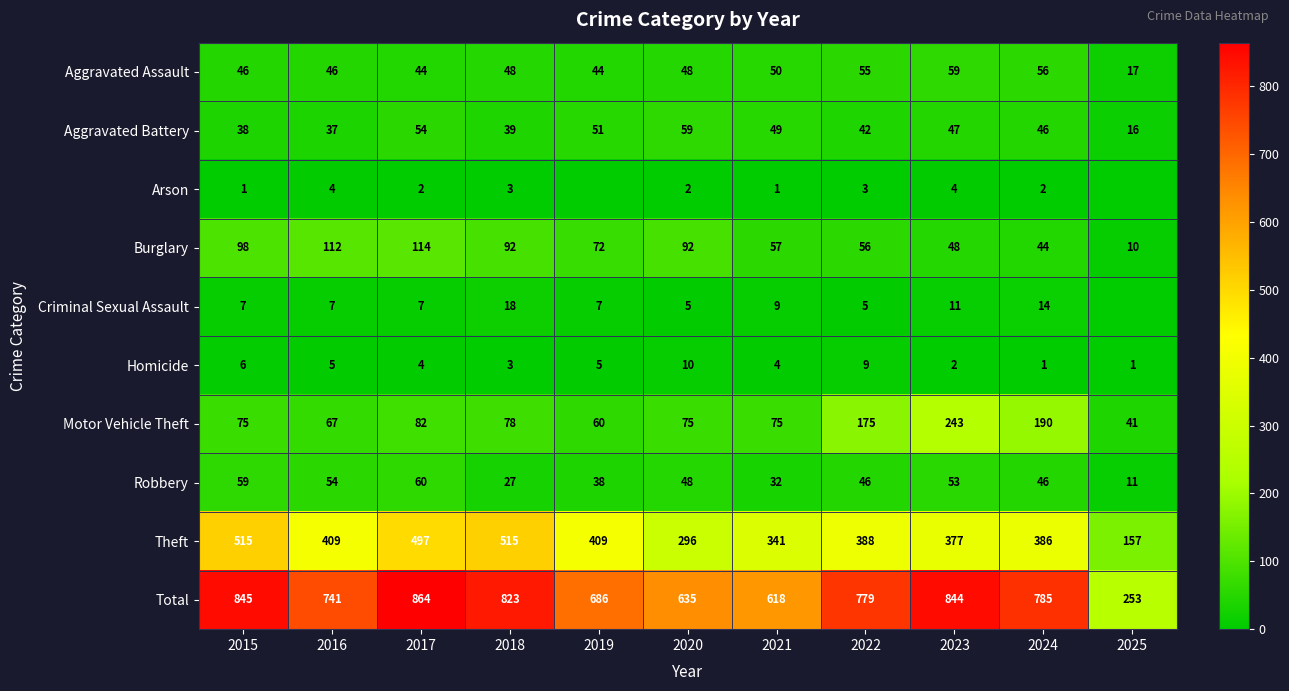

At which category does the chart reach its minimum across all series?

2019